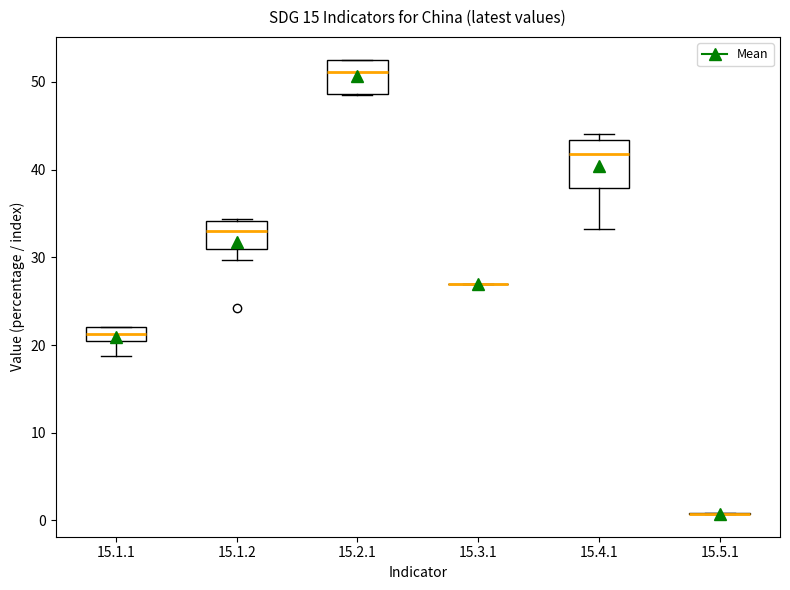

Which box is the tallest, from its lower edge to its upper edge?

15.4.1